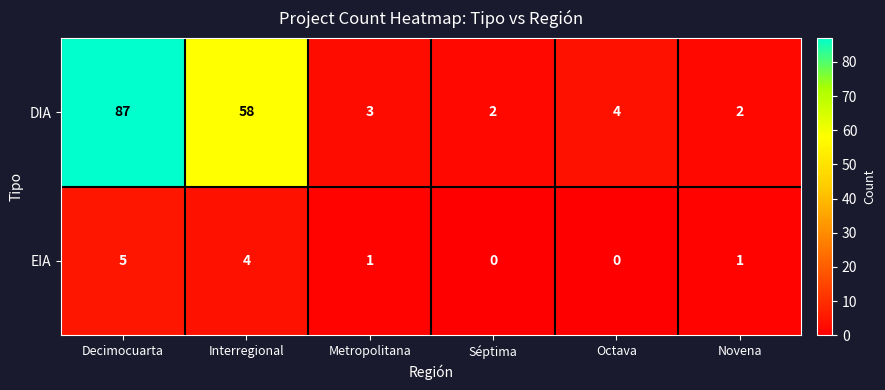

The value of DIA at Metropolitana is 1. True or false?

False